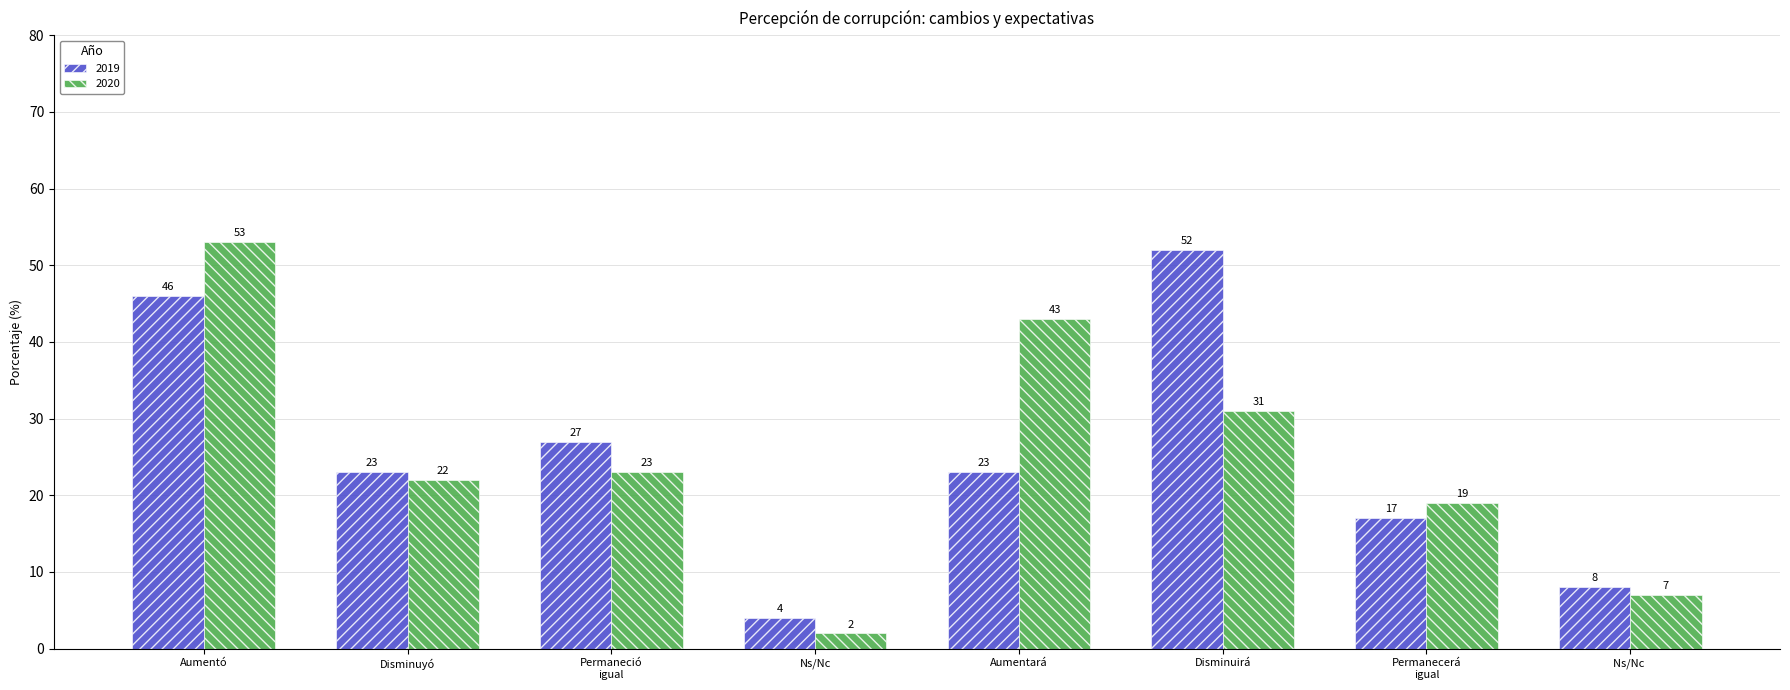

What is the sum of the 2019 values at Disminuirá and Aumentará?

75